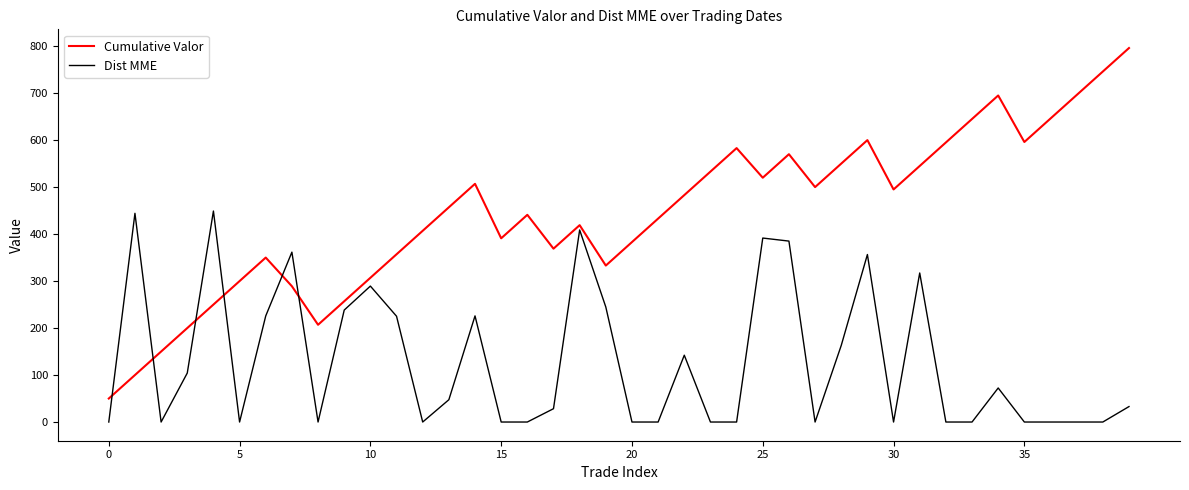

Is this an area chart (filled region under the line)?

No